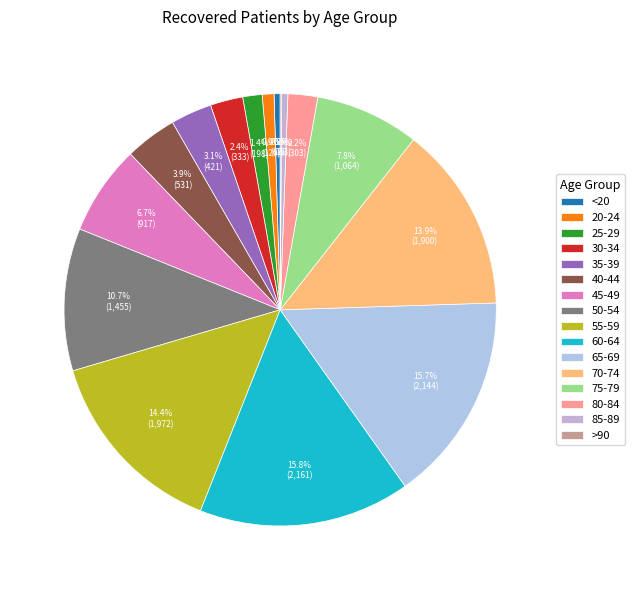

Does 80-84 account for over 50% of the chart?

No